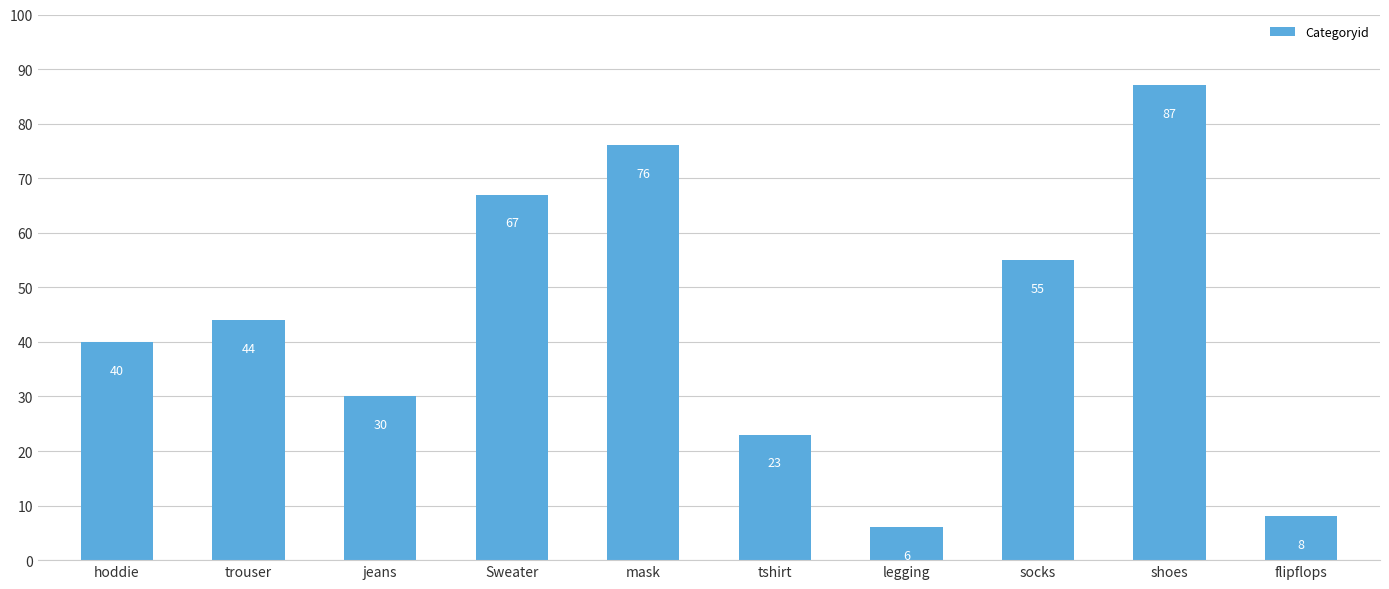

At which label is the value closest to 46?

trouser